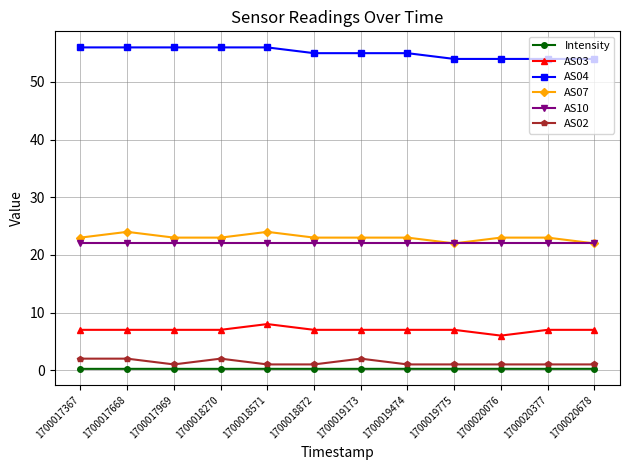

The value of AS03 at 1700019173 is 7.0. True or false?

True